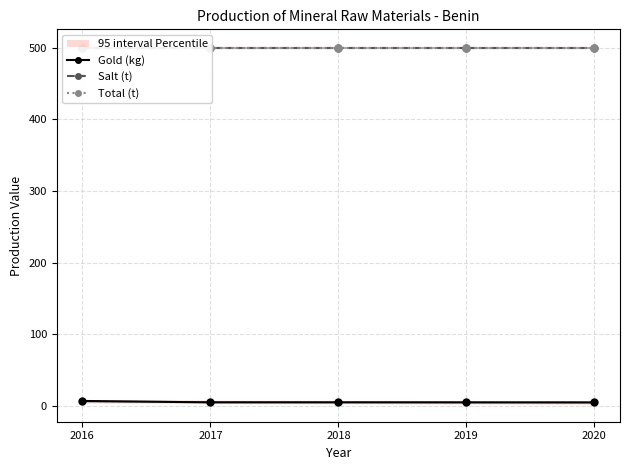

At which category is the sum across all series the highest?

2016